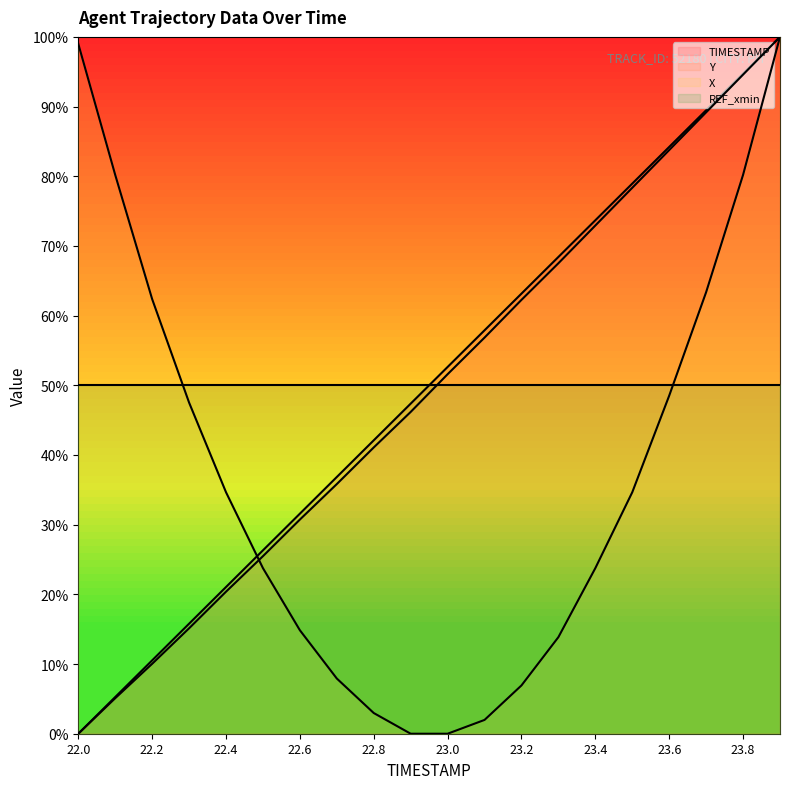

What is the label of the 2nd point from the left?

22.1